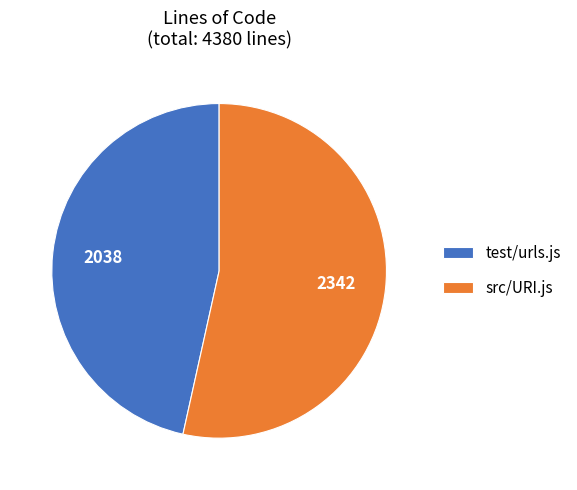

Is it true that test/urls.js is 54% of the pie?

False